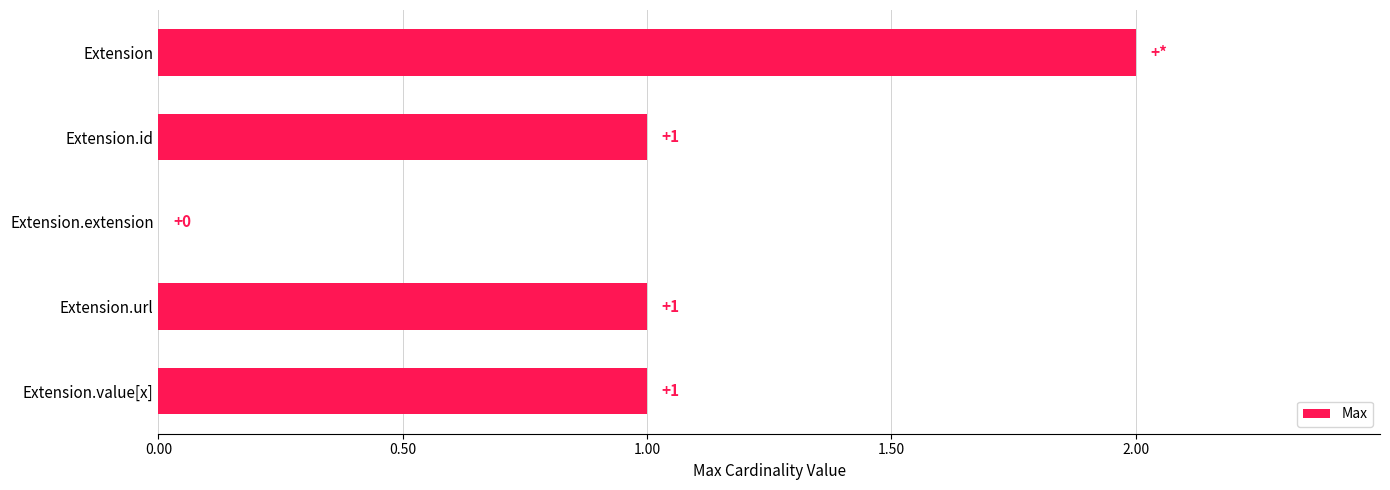

The chart shows a value of 2 at Extension. True or false?

True